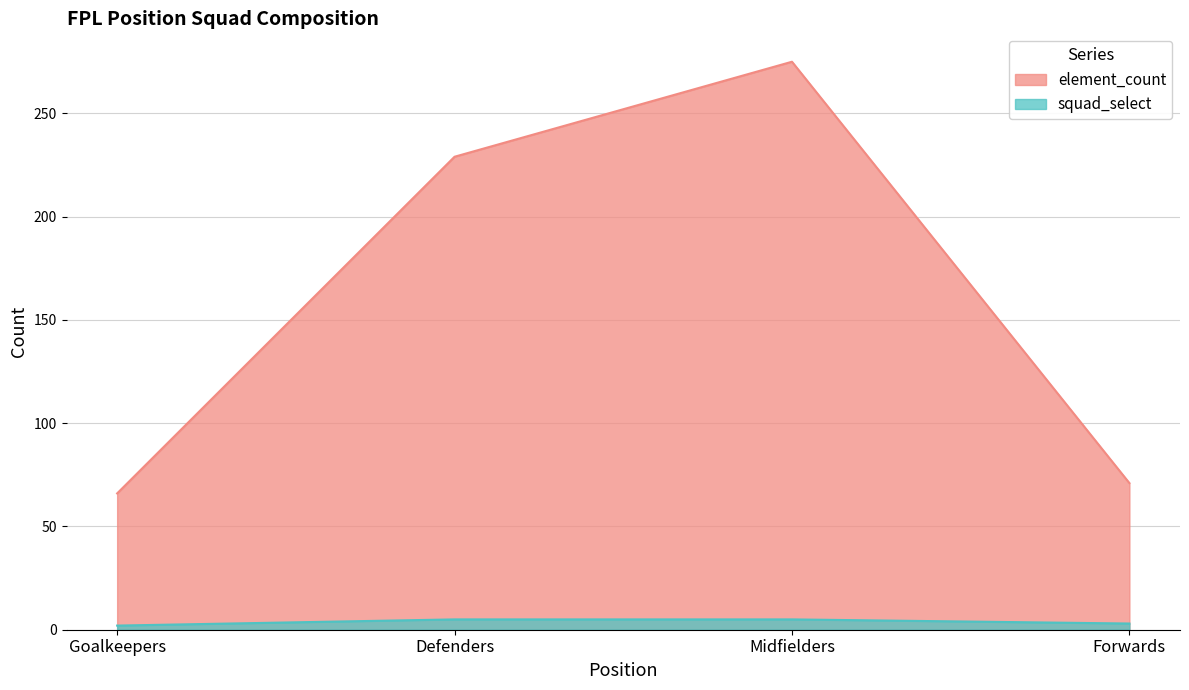

Which label corresponds to the largest value in the chart?

Midfielders